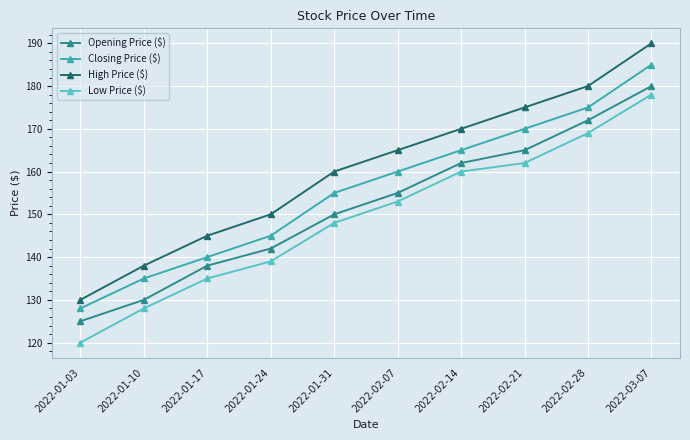

What is the difference between the maximum and minimum values in the High Price ($) series?

60